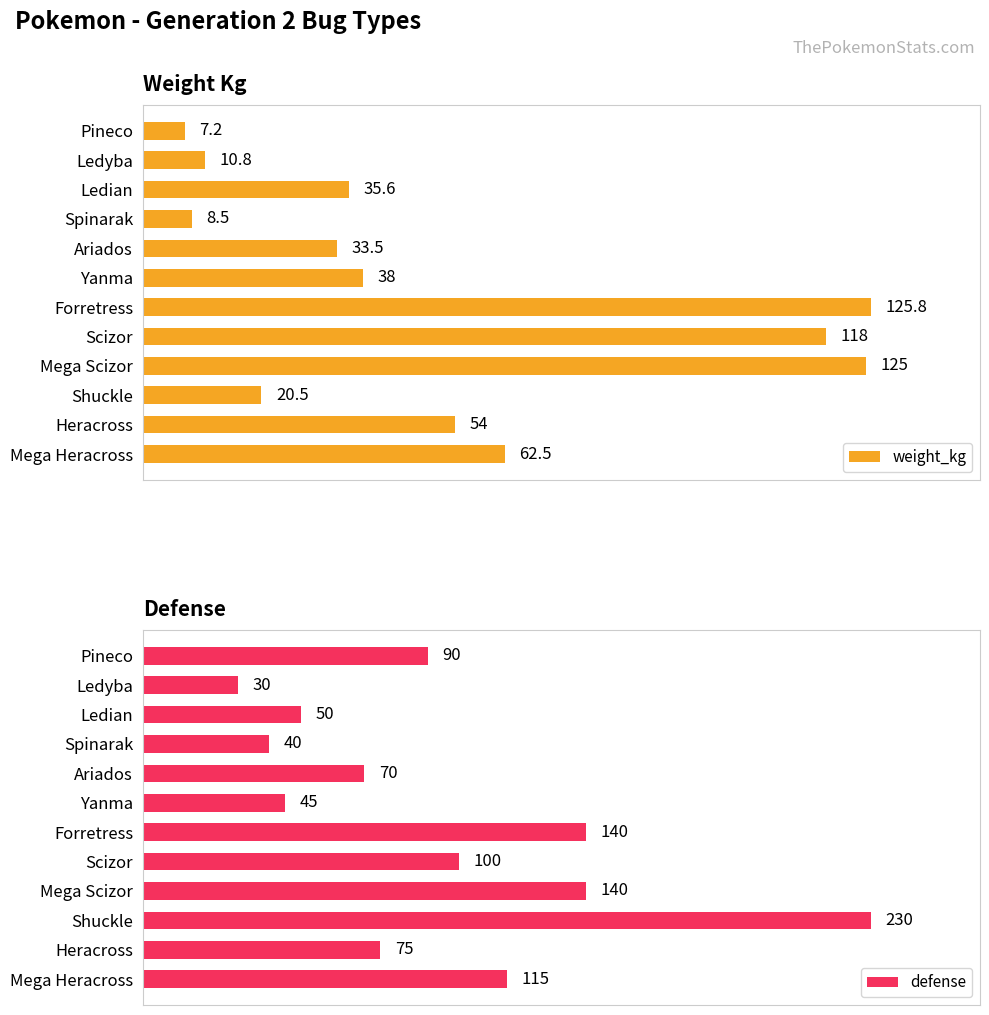

How many data points in defense are above 90?

5